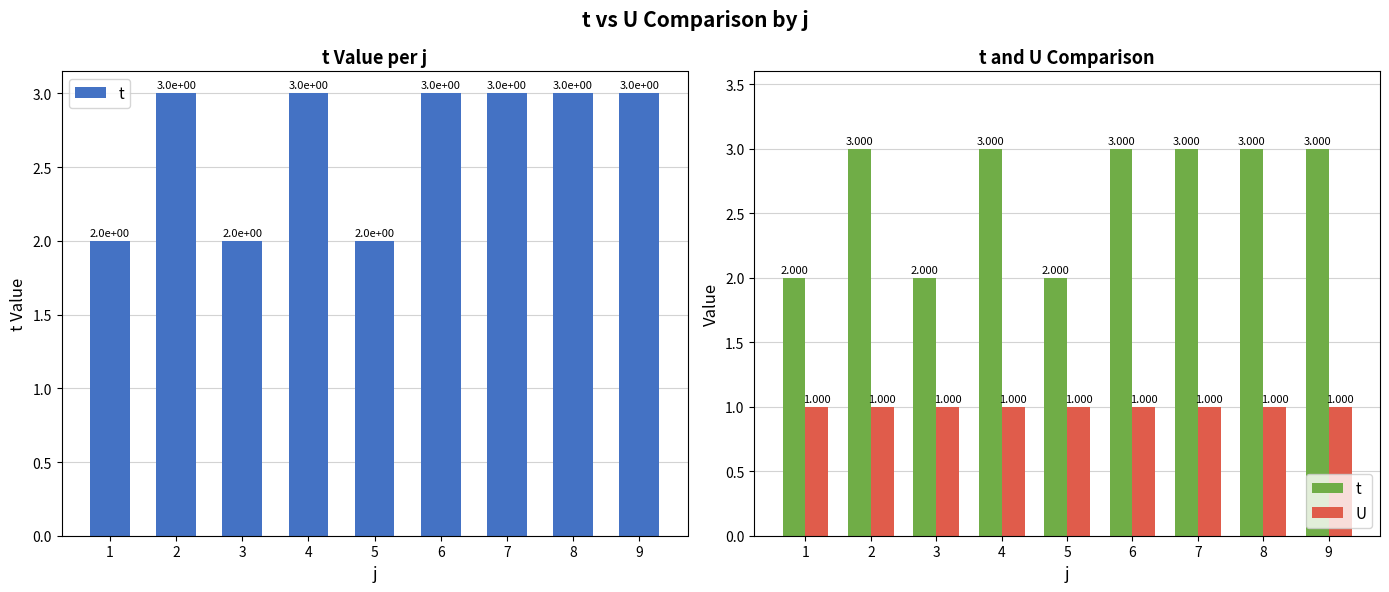

What are all the series names shown in the legend?

t, U